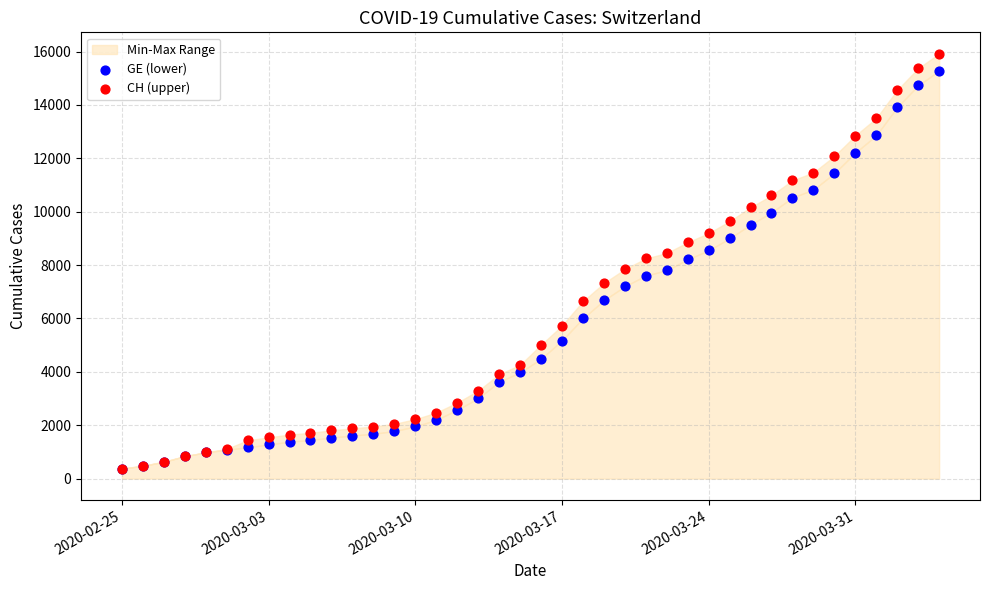

Which series has the widest spread of Y values?

CH (upper)